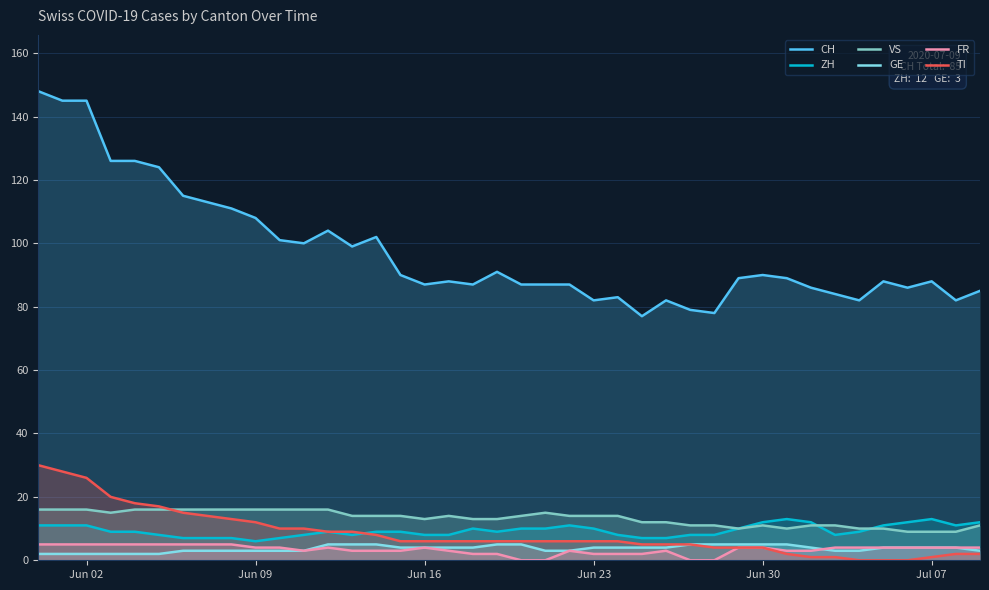

What is the lowest value of the ZH series?

6